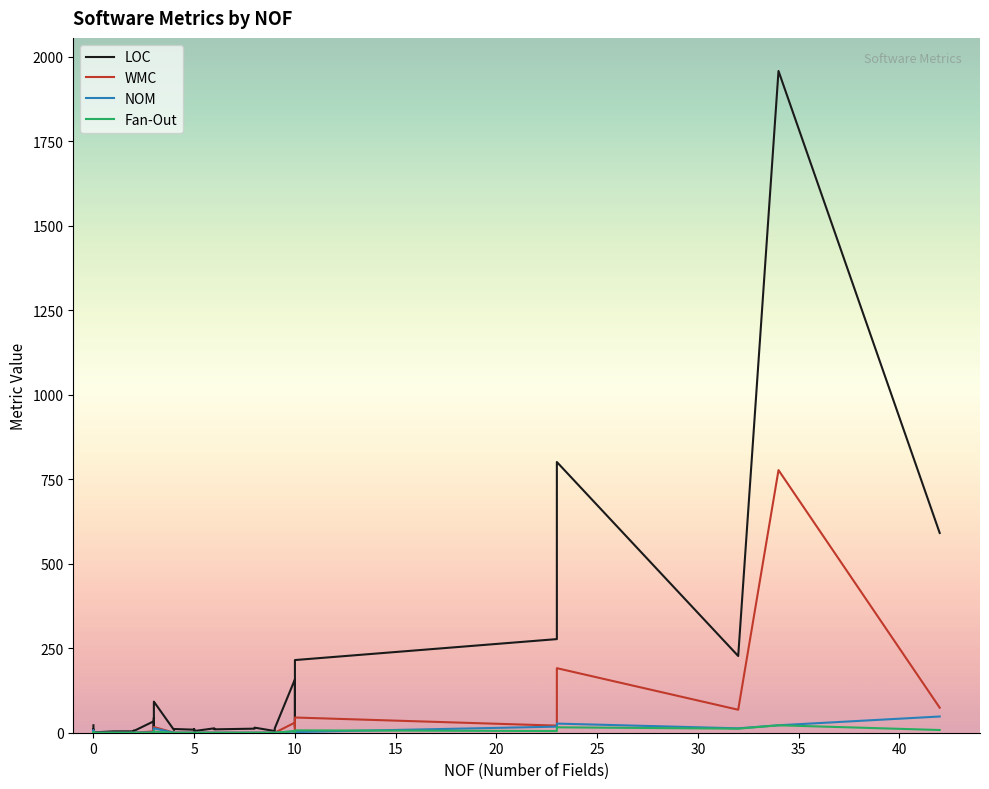

What is the difference between the maximum and minimum values in the LOC series?

1957